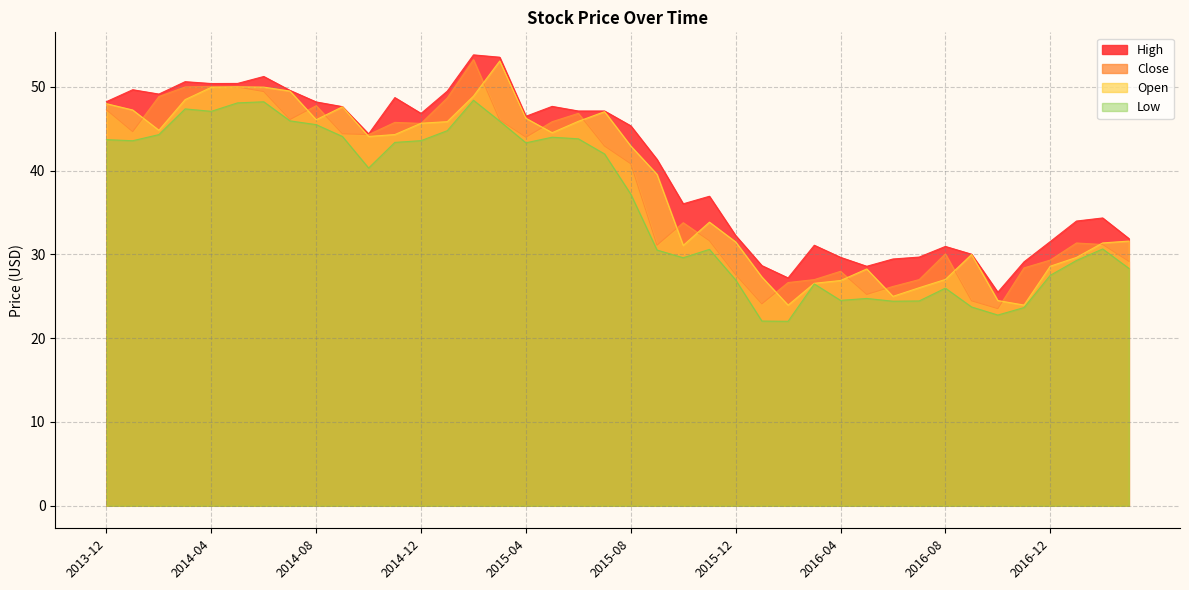

At which label does Low first exceed 40?

2013-12